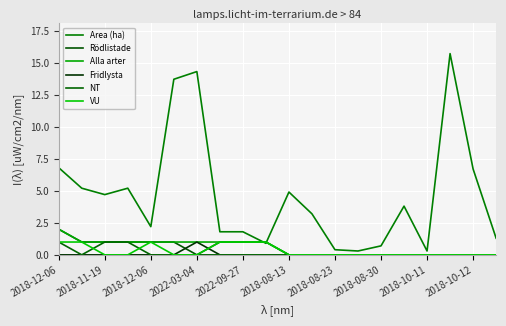

Where is NT nearest to the value 0?

2018-11-19